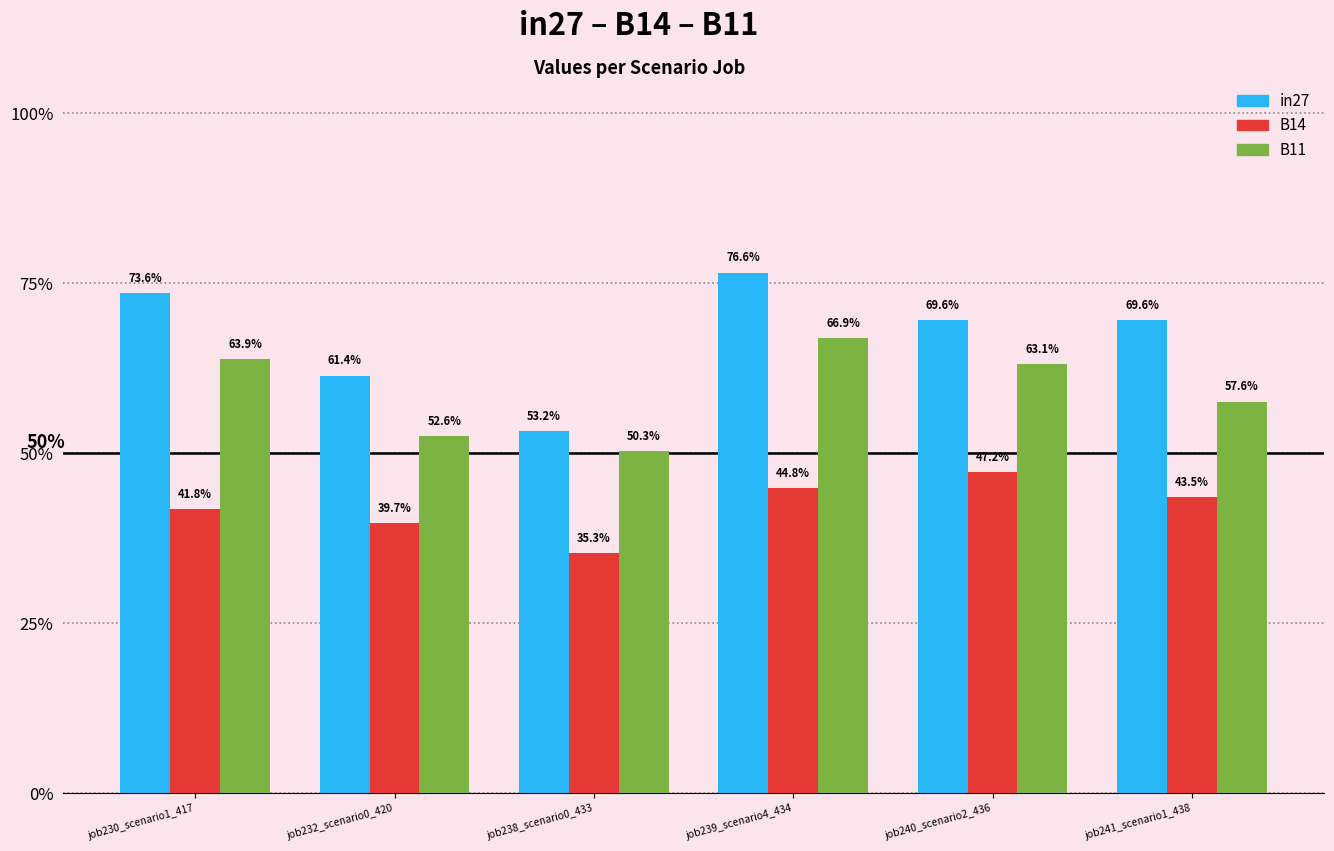

What is the value of the B11 bar at the 5th from the left?

0.6